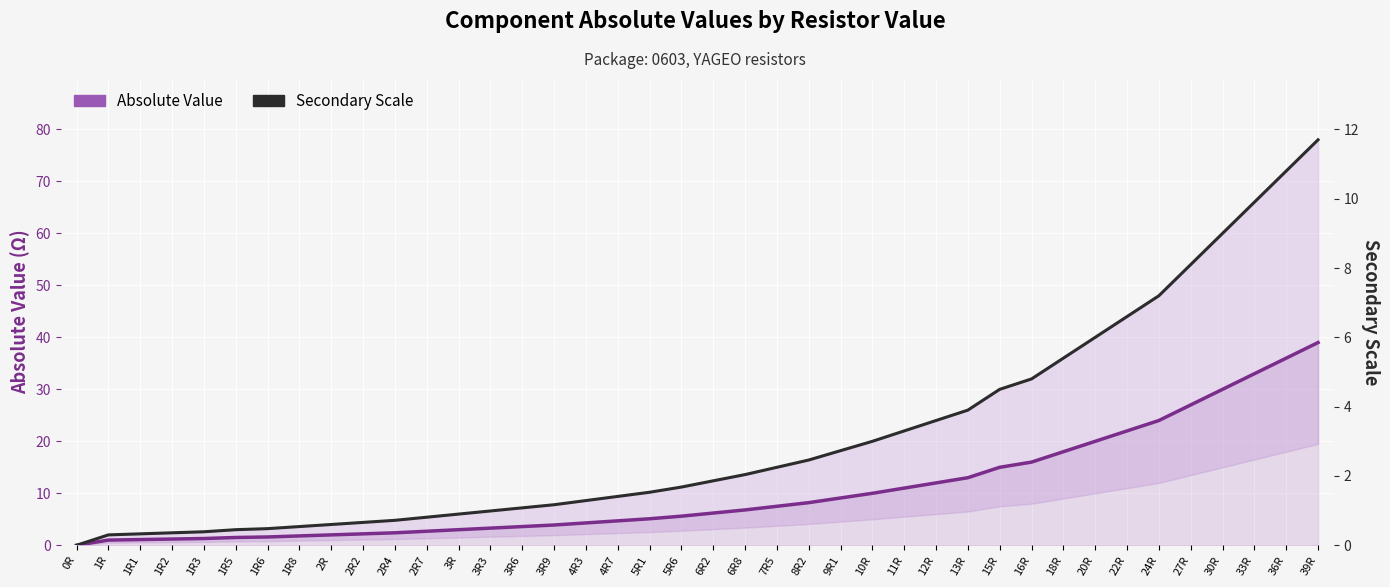

How many categories are shown in the chart?

40